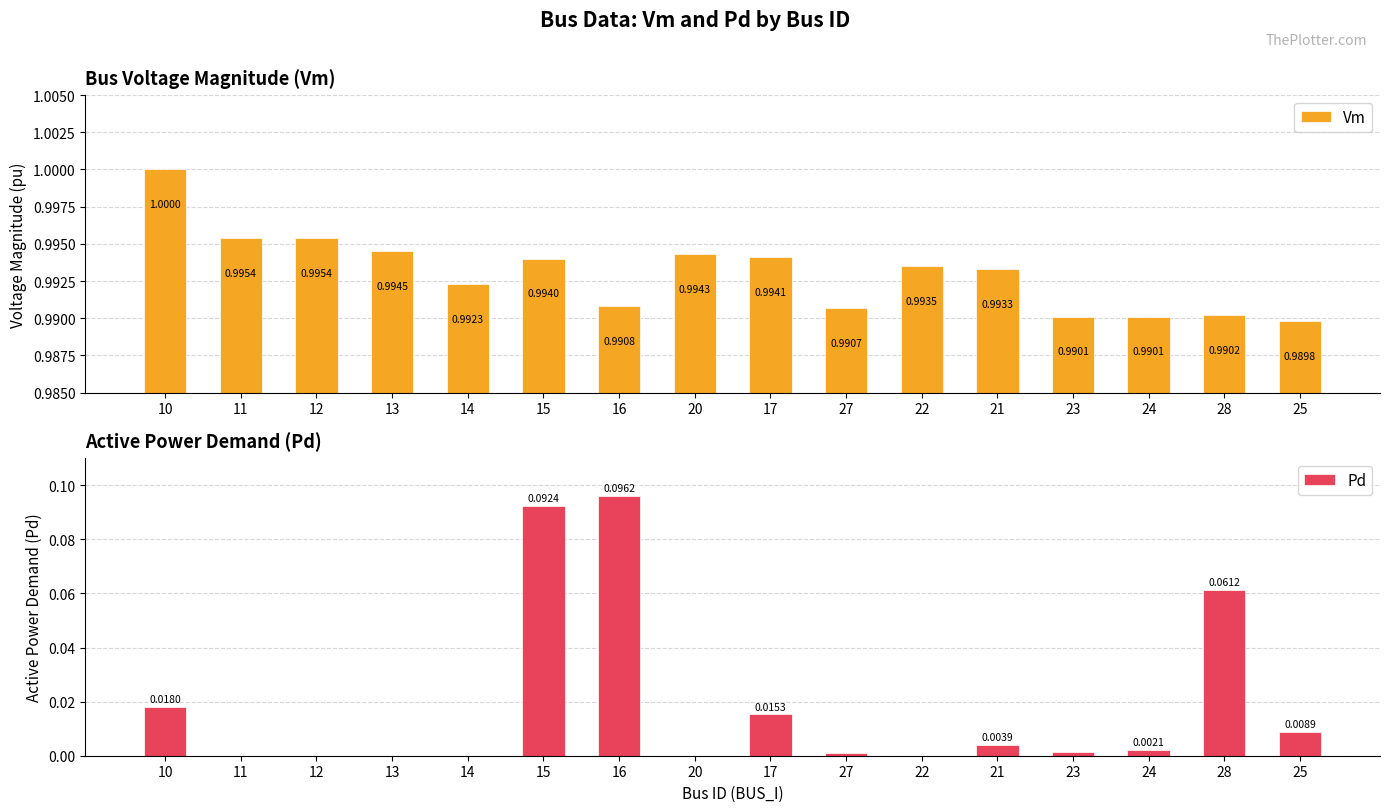

The Pd series shows 0.0 at 13. True or false?

False